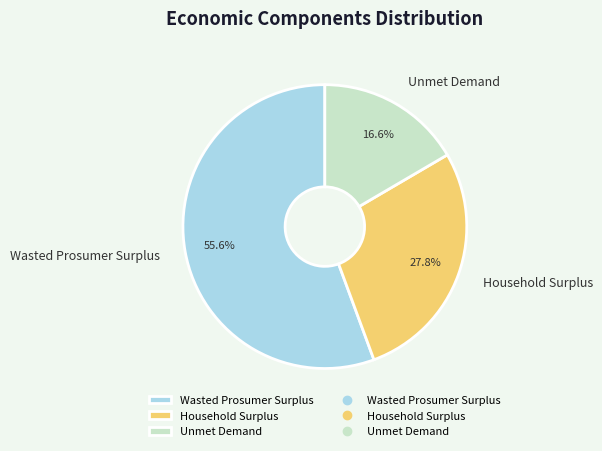

Is it true that Wasted Prosumer Surplus is 46% of the pie?

False